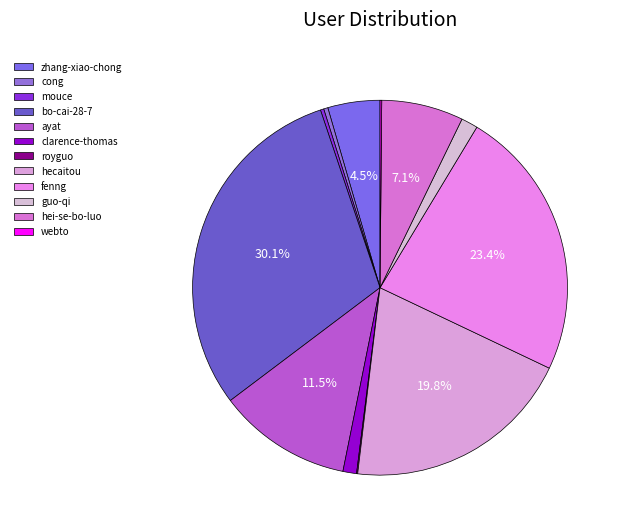

Rank the categories by value from lowest to highest.

royguo, webto, mouce, cong, clarence-thomas, guo-qi, zhang-xiao-chong, hei-se-bo-luo, ayat, hecaitou, fenng, bo-cai-28-7